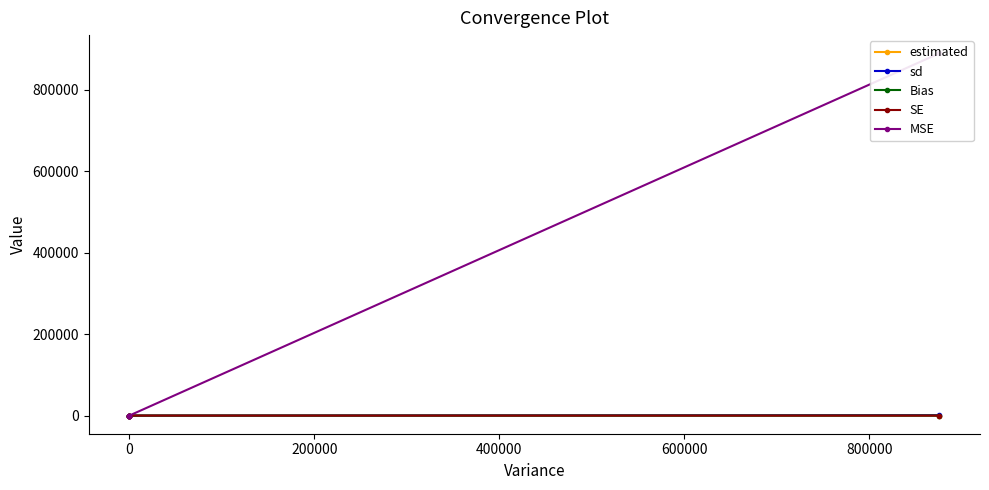

What is the total value across all series at 400000?

890751.4